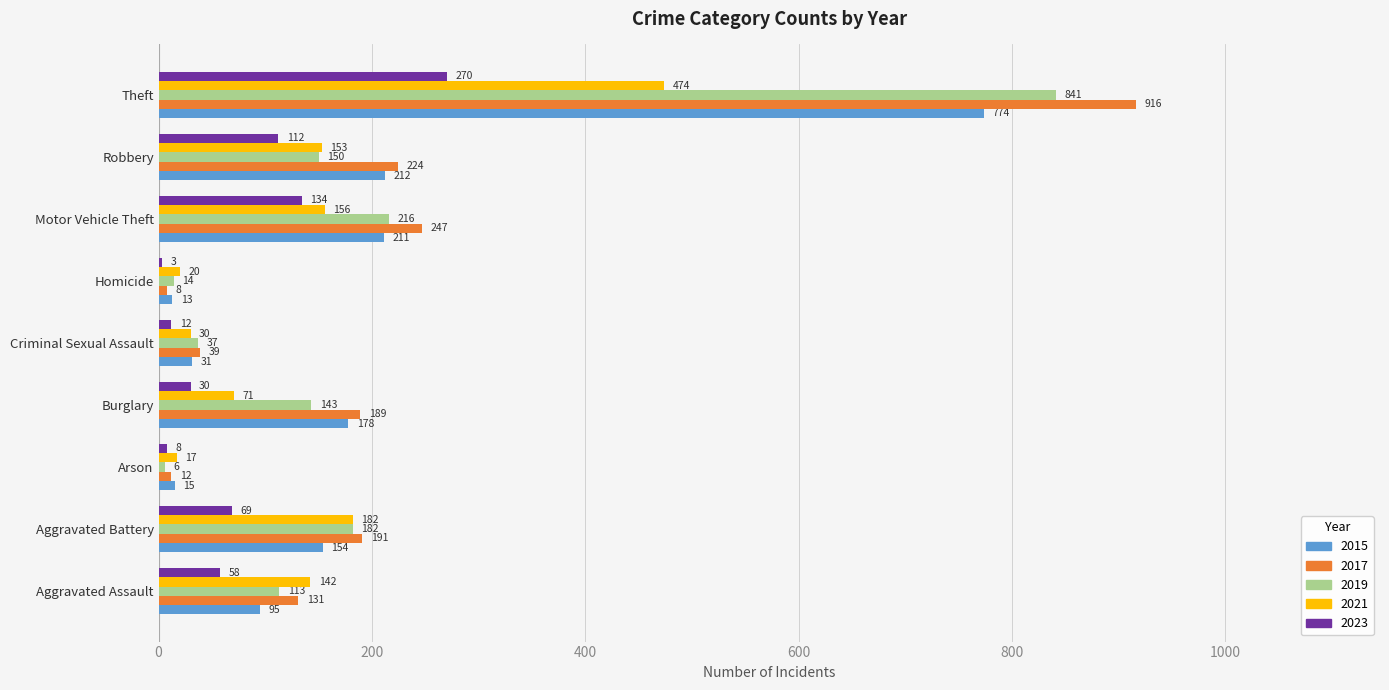

Where is 2019 nearest to the value 423?

Motor Vehicle Theft